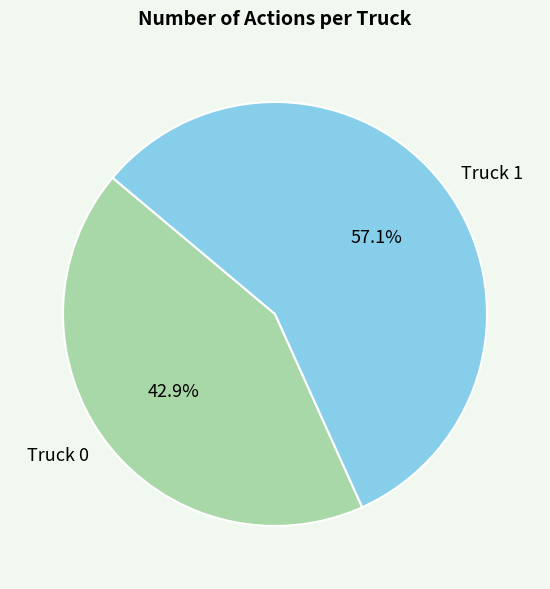

What percentage do Truck 1 and Truck 0 together represent?

100.0%